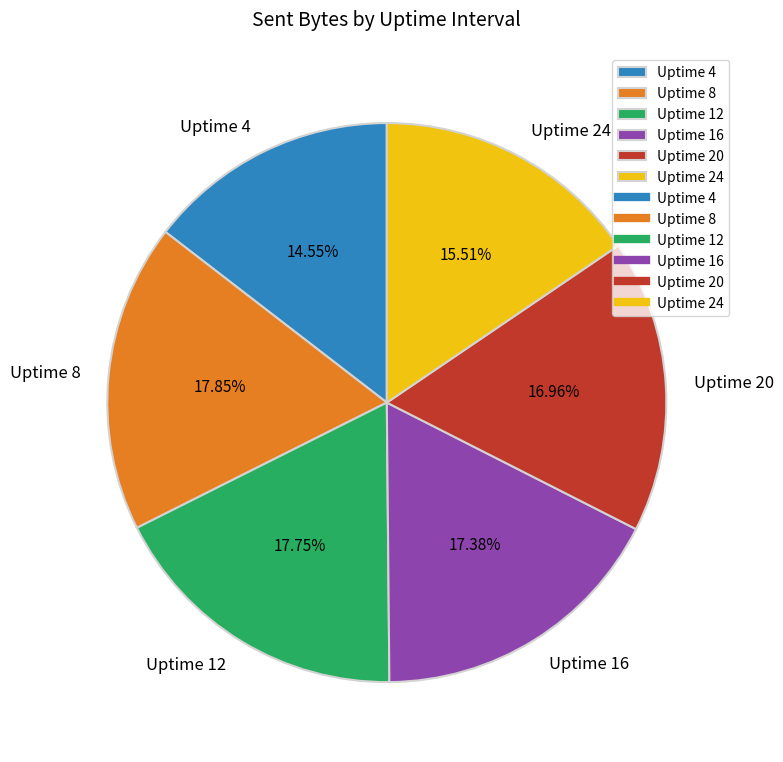

To the nearest percent, what percentage of the pie is Uptime 4?

15%